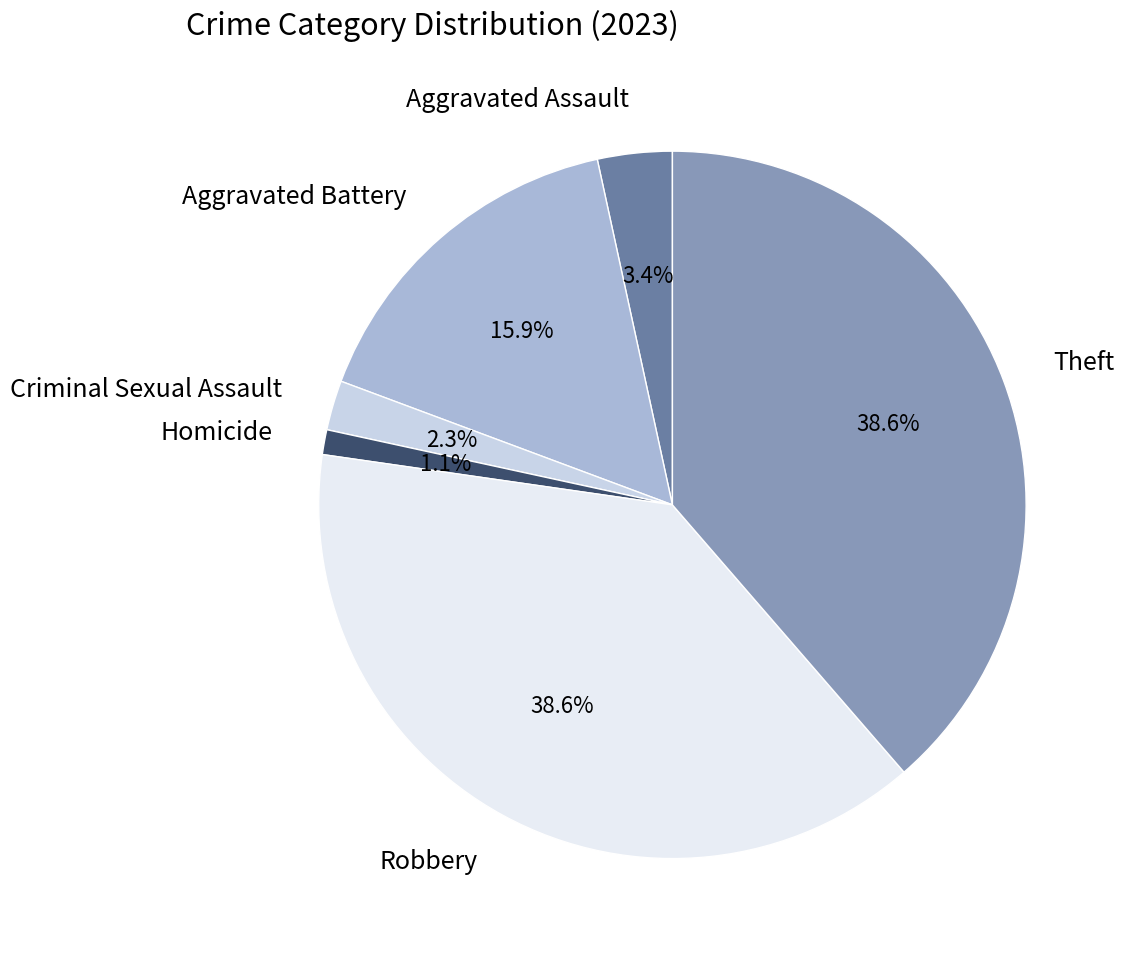

Which slice is the smallest?

Homicide